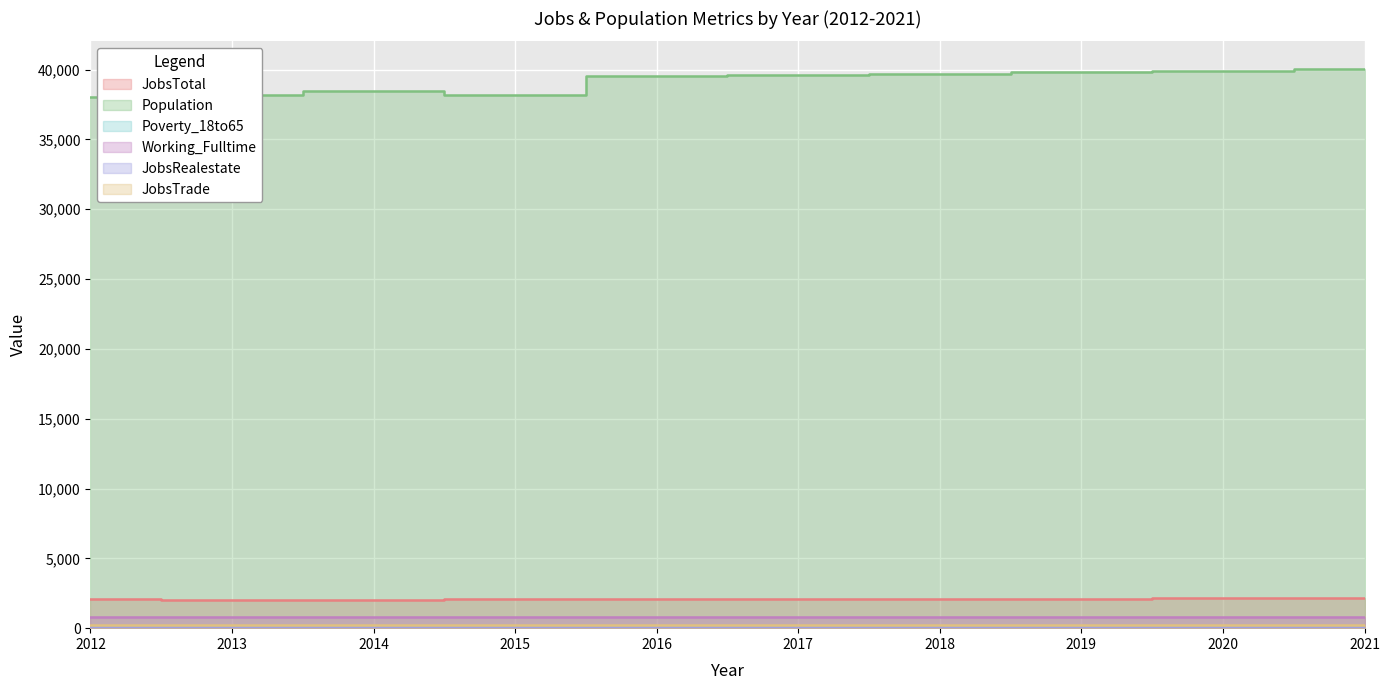

At 2019, list the series in order from smallest to largest.

Poverty_18to65, JobsRealestate, JobsTrade, Working_Fulltime, JobsTotal, Population